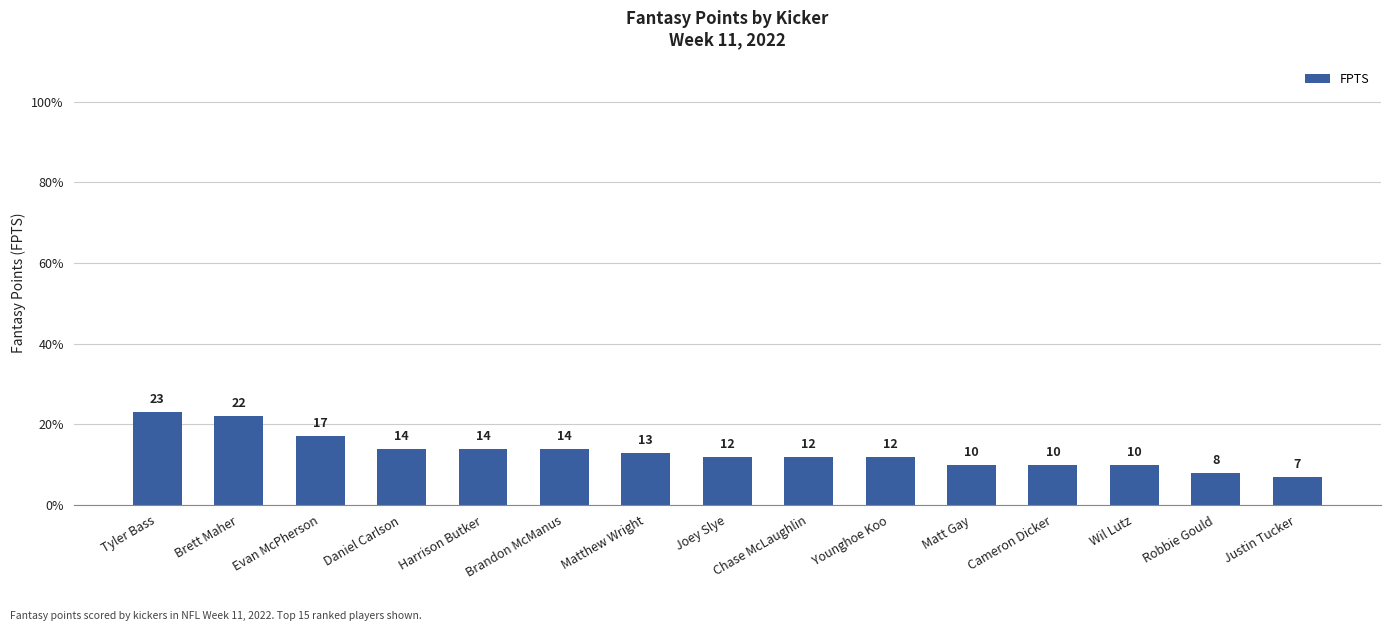

The chart shows a value of 18 at Younghoe Koo. True or false?

False